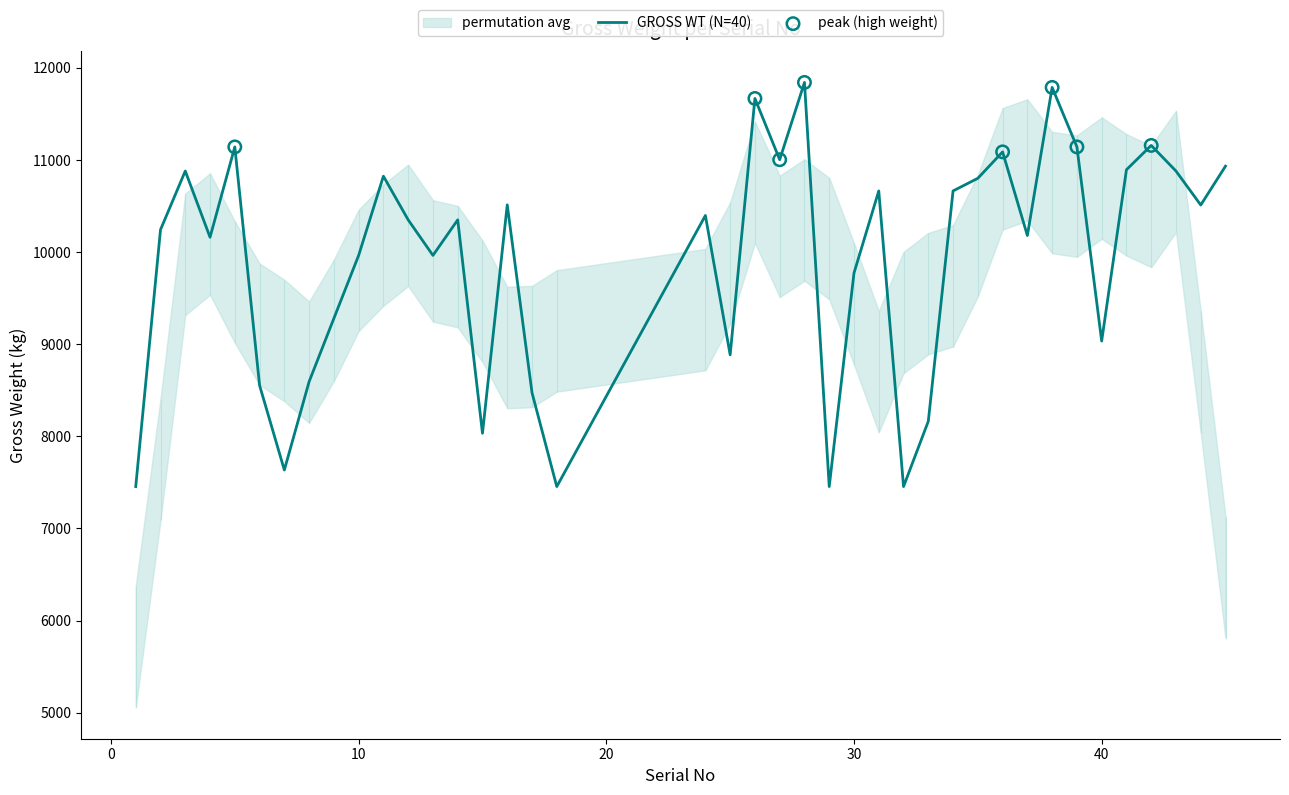

What is the change in value from 1 to 26?

+4214